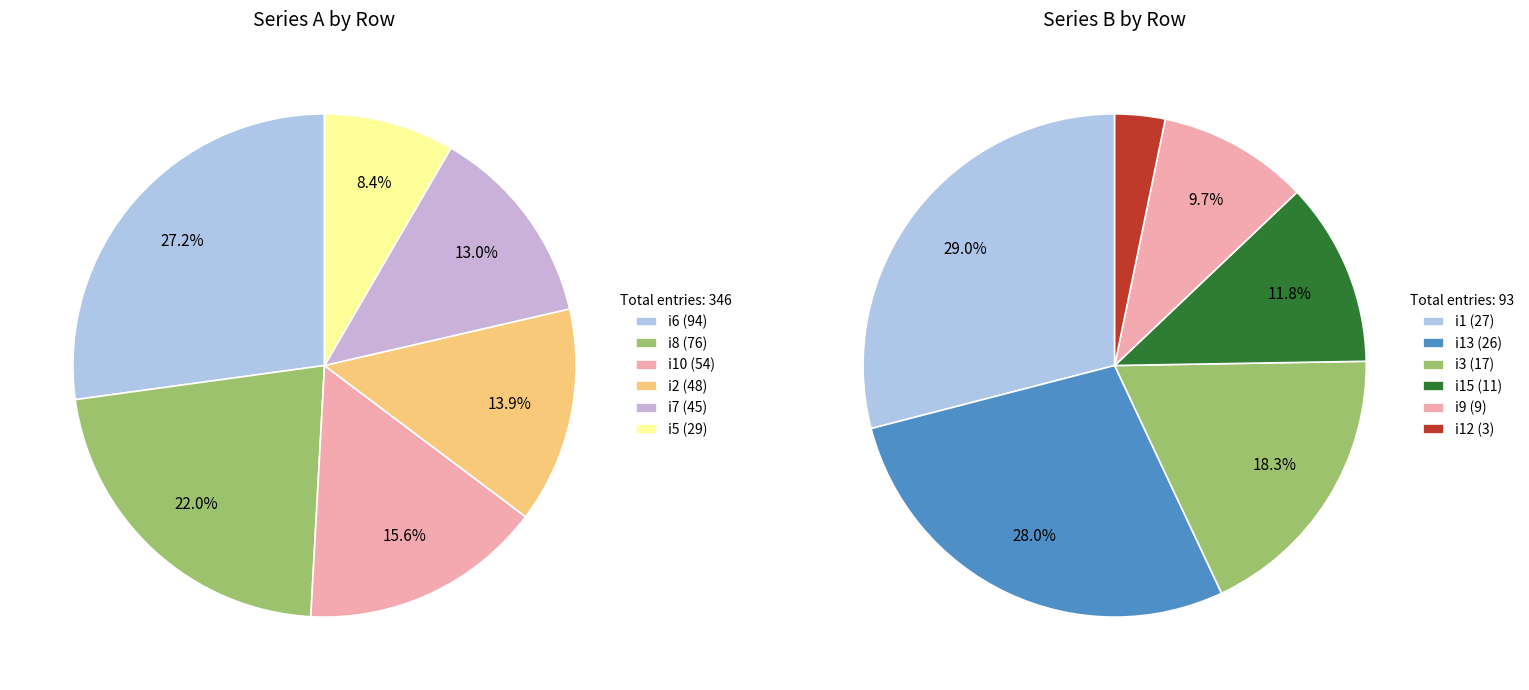

Does any single category account for the majority?

No